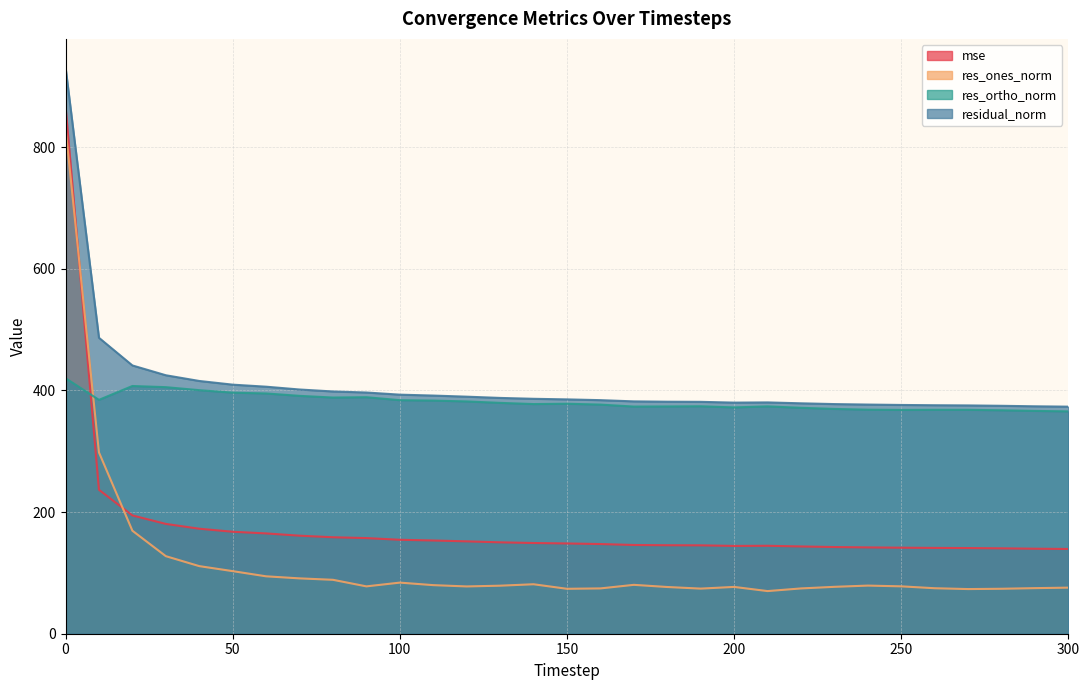

What is the difference between the highest and lowest values at 170?

301.6